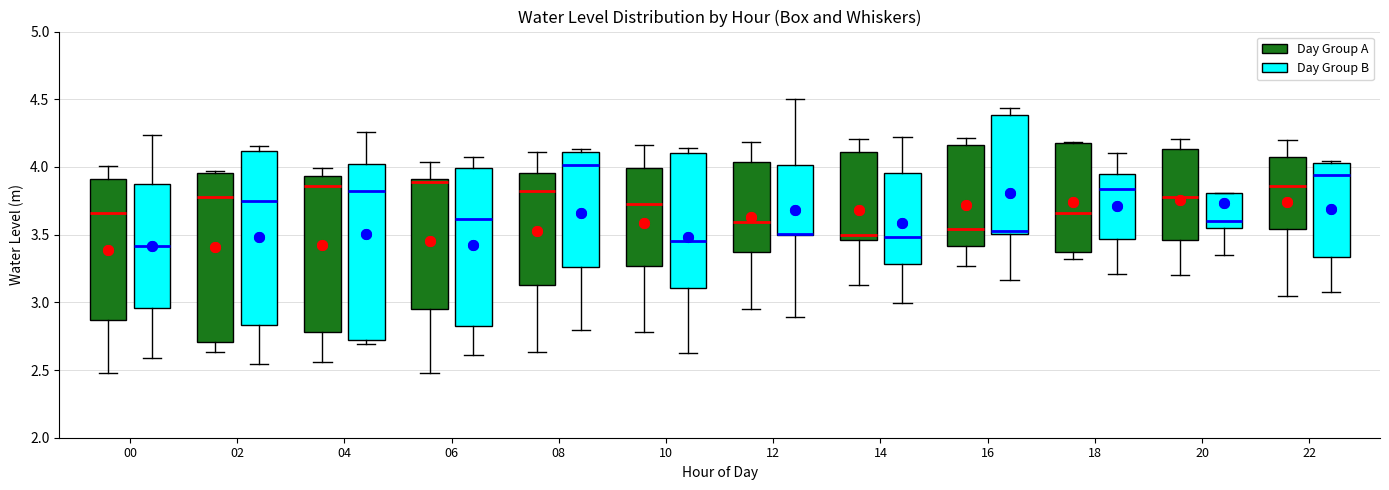

Reading left to right, read every box against the y-axis: the position of its median line, the range the box covers, and the ends of its whiskers. The values are not printed on the chart, so give them approximately, as read against the axis.

00 (Day Group A): median 3.65, box 2.85 to 3.90, whiskers 2.50 to 4.00
00 (Day Group B): median 3.40, box 2.95 to 3.85, whiskers 2.60 to 4.25
02 (Day Group A): median 3.80, box 2.70 to 3.95, whiskers 2.65 to 3.95 (just above the box's upper edge)
02 (Day Group B): median 3.75, box 2.85 to 4.10, whiskers 2.55 to 4.15
04 (Day Group A): median 3.85, box 2.80 to 3.95, whiskers 2.55 to 4.00
04 (Day Group B): median 3.80, box 2.70 to 4.00, whiskers 2.70 (just below the box's lower edge) to 4.25
06 (Day Group A): median 3.90 (just below the box's upper edge), box 2.95 to 3.90, whiskers 2.50 to 4.05
06 (Day Group B): median 3.60, box 2.80 to 4.00, whiskers 2.60 to 4.05
08 (Day Group A): median 3.80, box 3.15 to 3.95, whiskers 2.65 to 4.10
08 (Day Group B): median 4.00, box 3.25 to 4.10, whiskers 2.80 to 4.15
10 (Day Group A): median 3.70, box 3.25 to 4.00, whiskers 2.80 to 4.15
10 (Day Group B): median 3.45, box 3.10 to 4.10, whiskers 2.65 to 4.15
12 (Day Group A): median 3.60, box 3.35 to 4.05, whiskers 2.95 to 4.20
12 (Day Group B): median 3.50 (drawn on the box's lower edge), box 3.50 to 4.00, whiskers 2.90 to 4.50
14 (Day Group A): median 3.50, box 3.45 to 4.10, whiskers 3.15 to 4.20
14 (Day Group B): median 3.50, box 3.30 to 3.95, whiskers 3.00 to 4.20
16 (Day Group A): median 3.55, box 3.40 to 4.15, whiskers 3.25 to 4.20
16 (Day Group B): median 3.55, box 3.50 to 4.40, whiskers 3.15 to 4.45
18 (Day Group A): median 3.65, box 3.35 to 4.20, whiskers 3.30 to 4.20
18 (Day Group B): median 3.85, box 3.45 to 3.95, whiskers 3.20 to 4.10
20 (Day Group A): median 3.80, box 3.45 to 4.15, whiskers 3.20 to 4.20
20 (Day Group B): median 3.60, box 3.55 to 3.80, whiskers 3.35 to 3.80
22 (Day Group A): median 3.85, box 3.55 to 4.05, whiskers 3.05 to 4.20
22 (Day Group B): median 3.95, box 3.35 to 4.05, whiskers 3.10 to 4.05